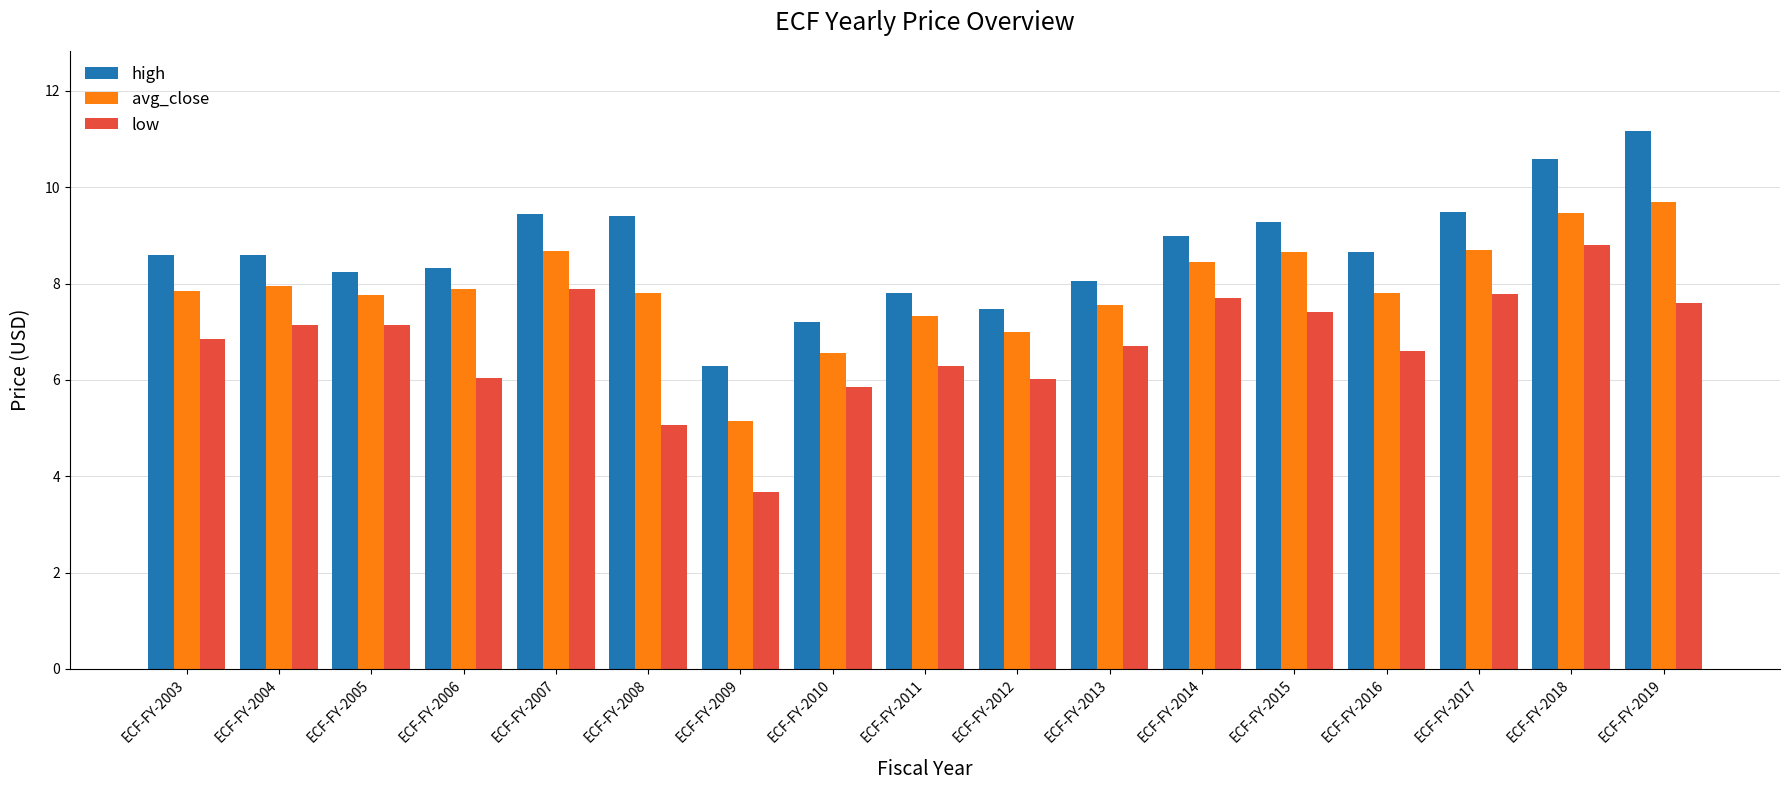

At which category does the chart reach its peak across all series?

ECF-FY-2019